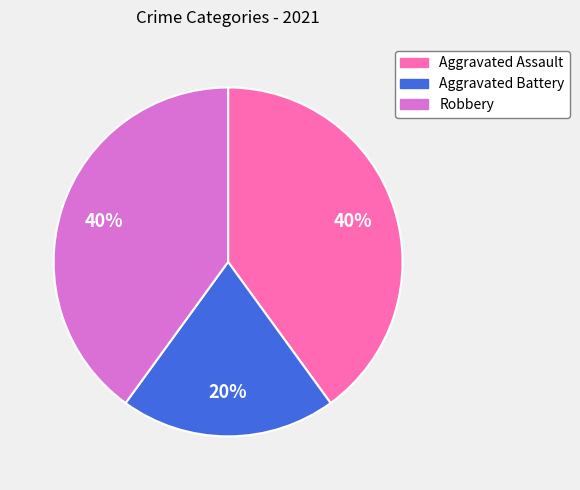

Does Aggravated Battery account for over 50% of the chart?

No